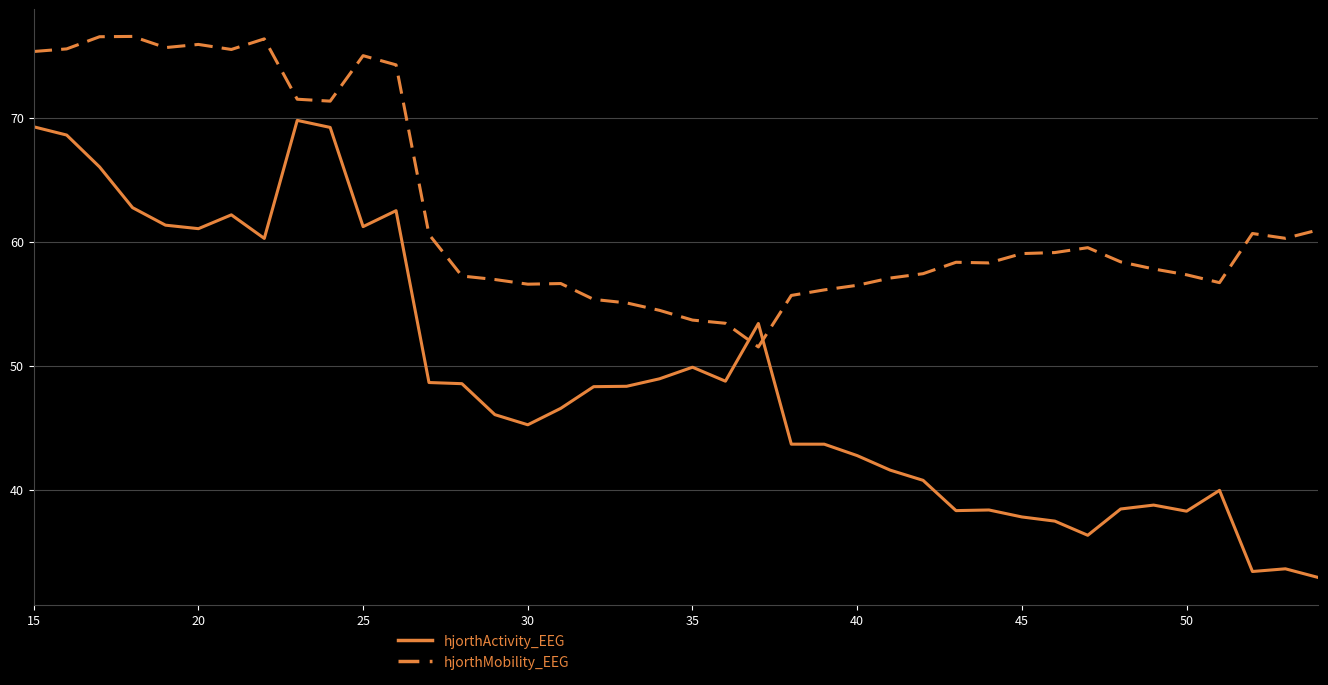

How many times do hjorthActivity_EEG and hjorthMobility_EEG cross each other?

2